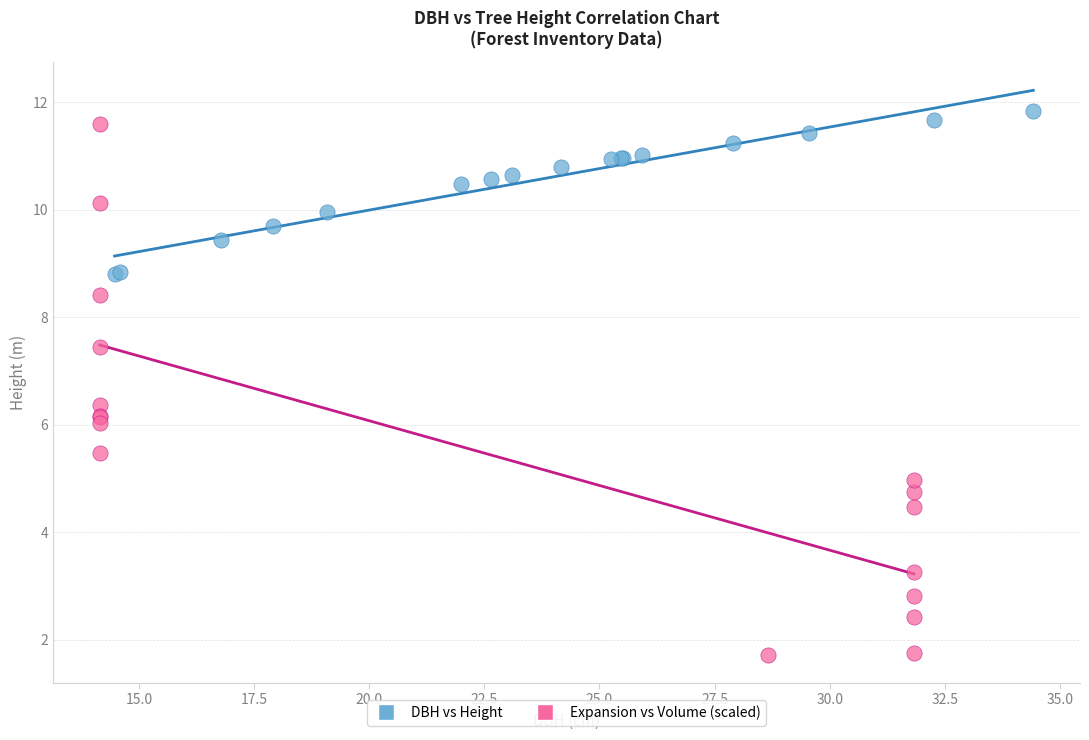

Which series has the largest Y range (max minus min)?

Expansion vs Volume (scaled)